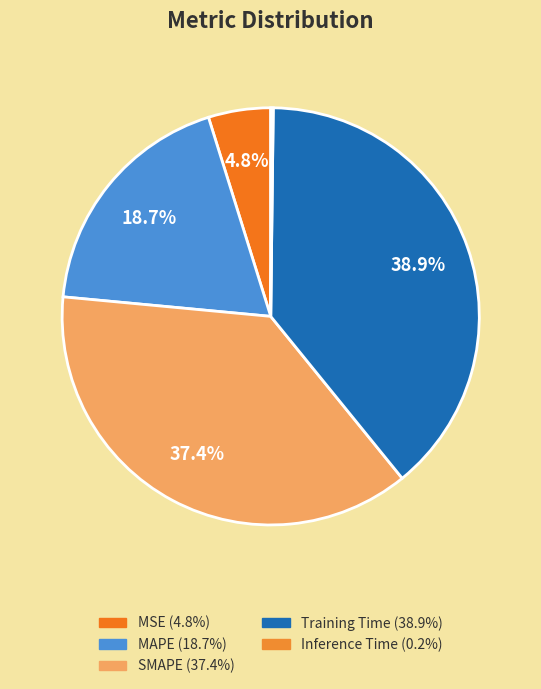

To the nearest percent, what is the average slice percentage?

20%